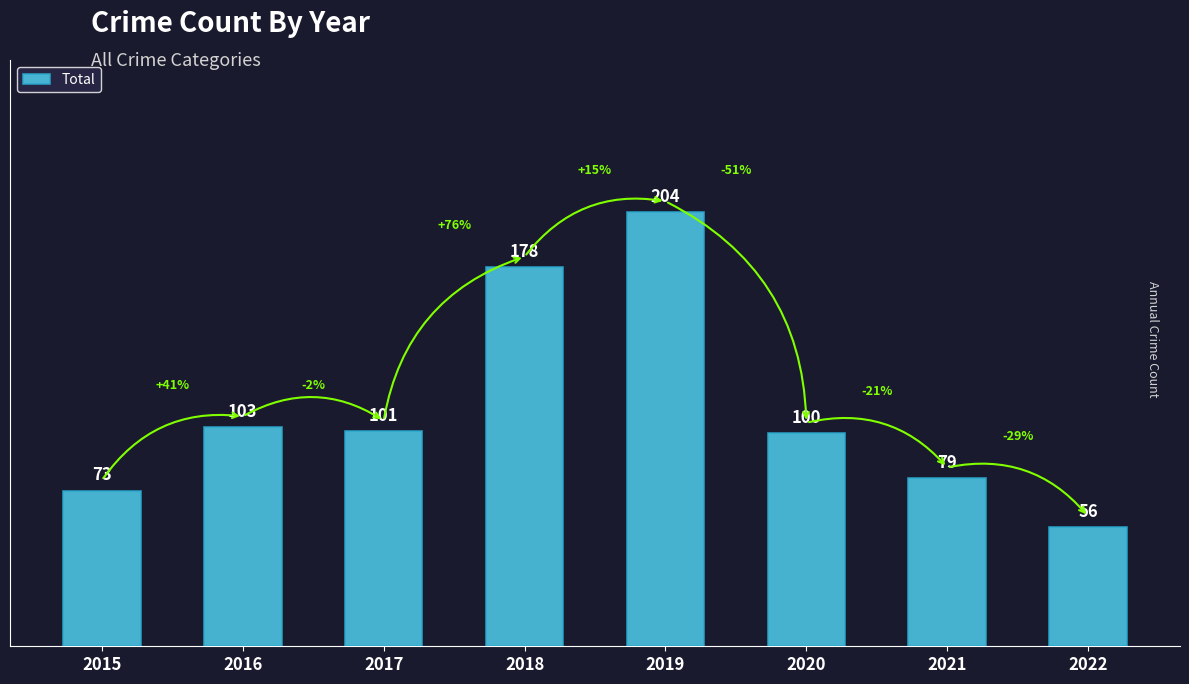

Count the number of data series in this chart.

1